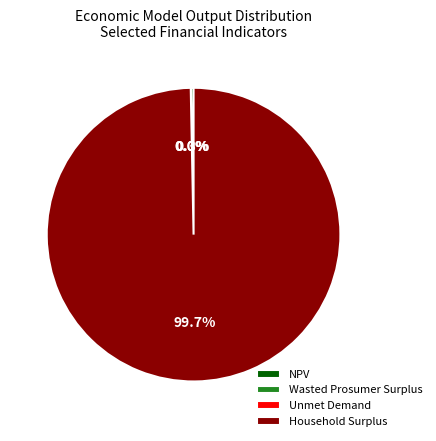

What is the largest slice in the pie chart?

Household Surplus